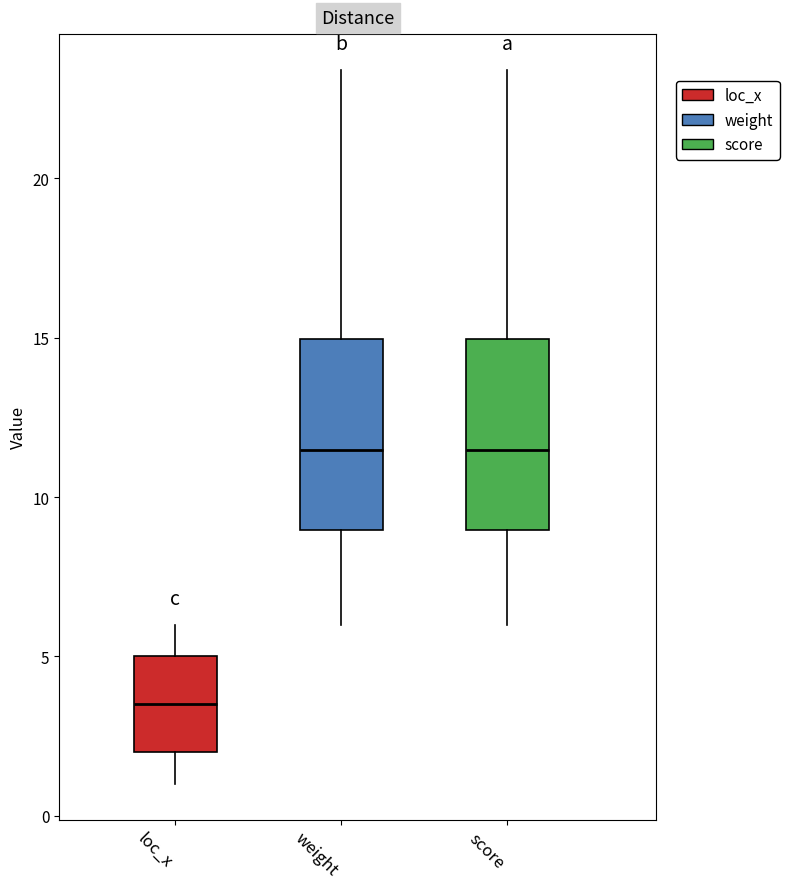

Reading left to right, transcribe this box plot: for each box, give where its median line is, the range the box spans, and where its two whiskers end, as read against the y-axis. The values are not printed on the chart, so give them approximately, as read against the axis.

loc_x: median 3.5, box 2.0 to 5.0, whiskers 1.0 to 6.0
weight: median 11.5, box 9.0 to 15.0, whiskers 6.0 to 23.5
score: median 11.5, box 9.0 to 15.0, whiskers 6.0 to 23.5